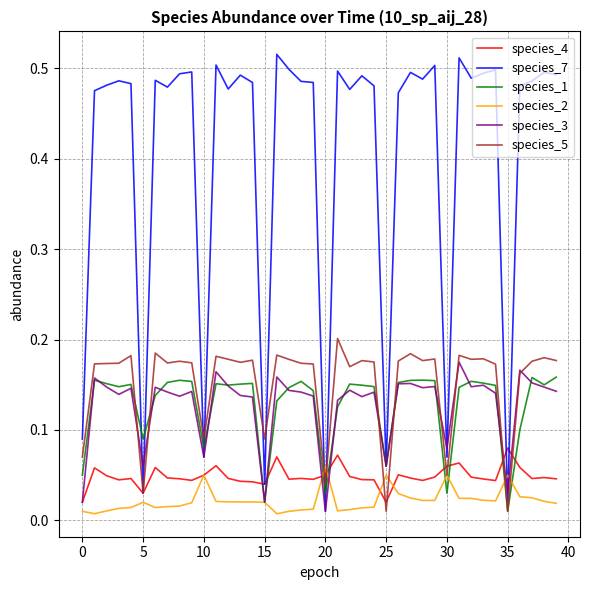

Which series has the largest range (max minus min)?

species_7